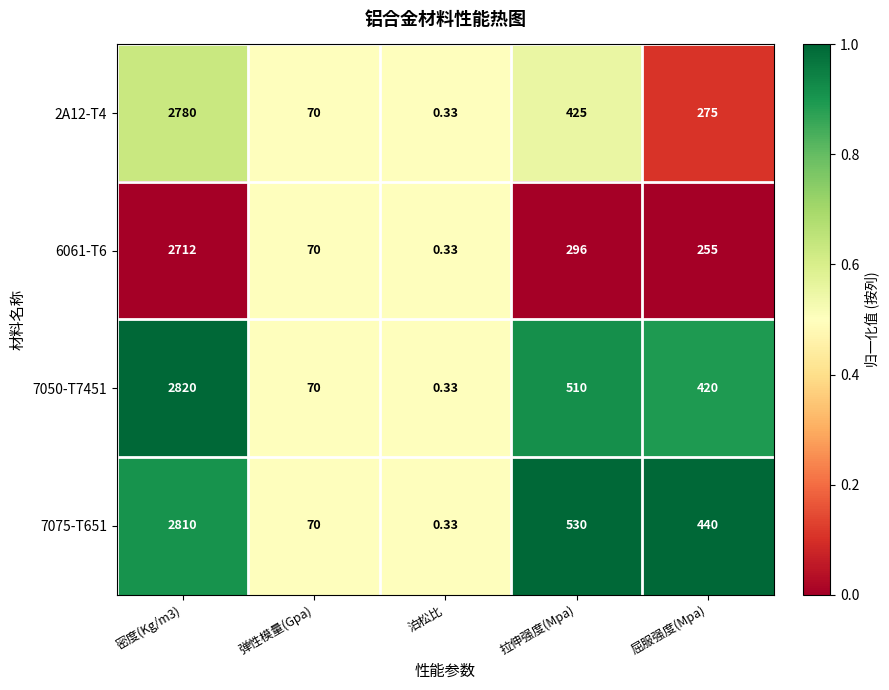

Is the value of 2A12-T4 at 密度(Kg/m3) greater than the value of 7075-T651 at 弹性模量(Gpa)?

Yes